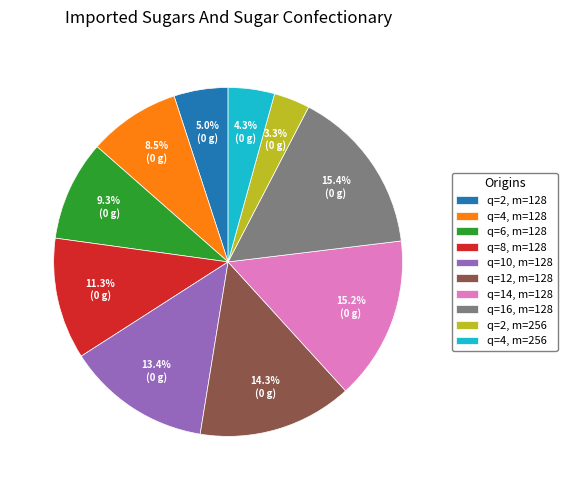

To the nearest percent, what is the combined percentage of q=2, m=256 and q=8, m=128?

15%